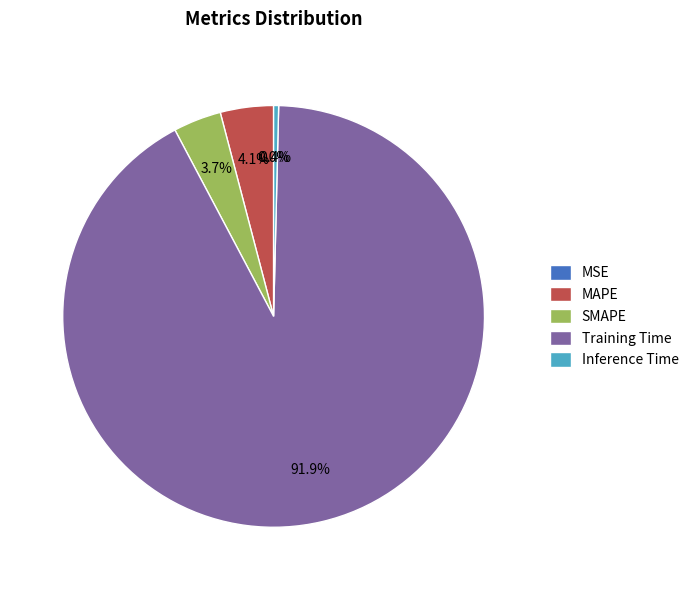

To the nearest percent, what is the average slice percentage?

20%